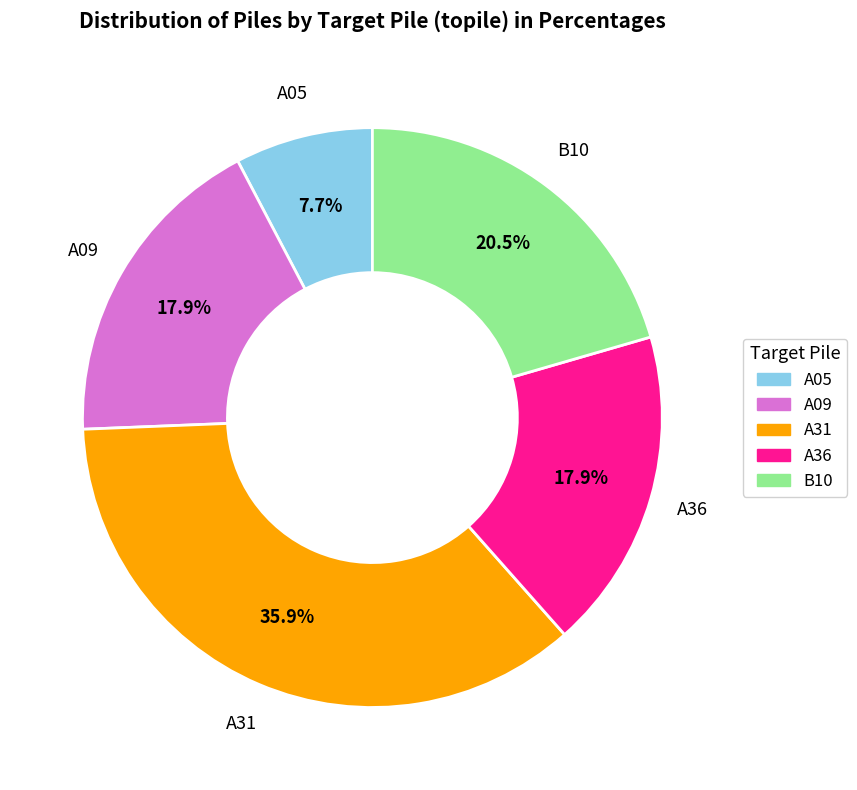

Does A05 represent more than half of the total?

No